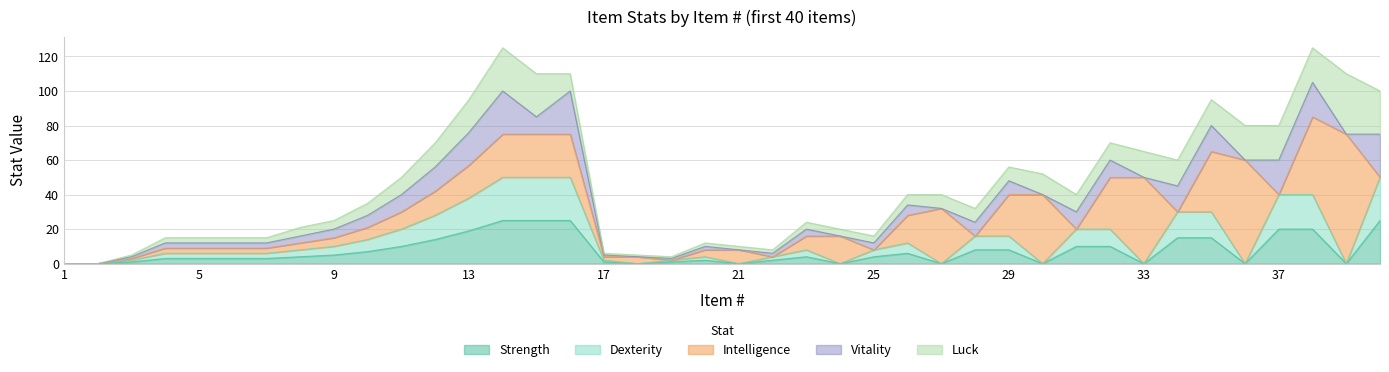

How many positive values does the strength series have?

30